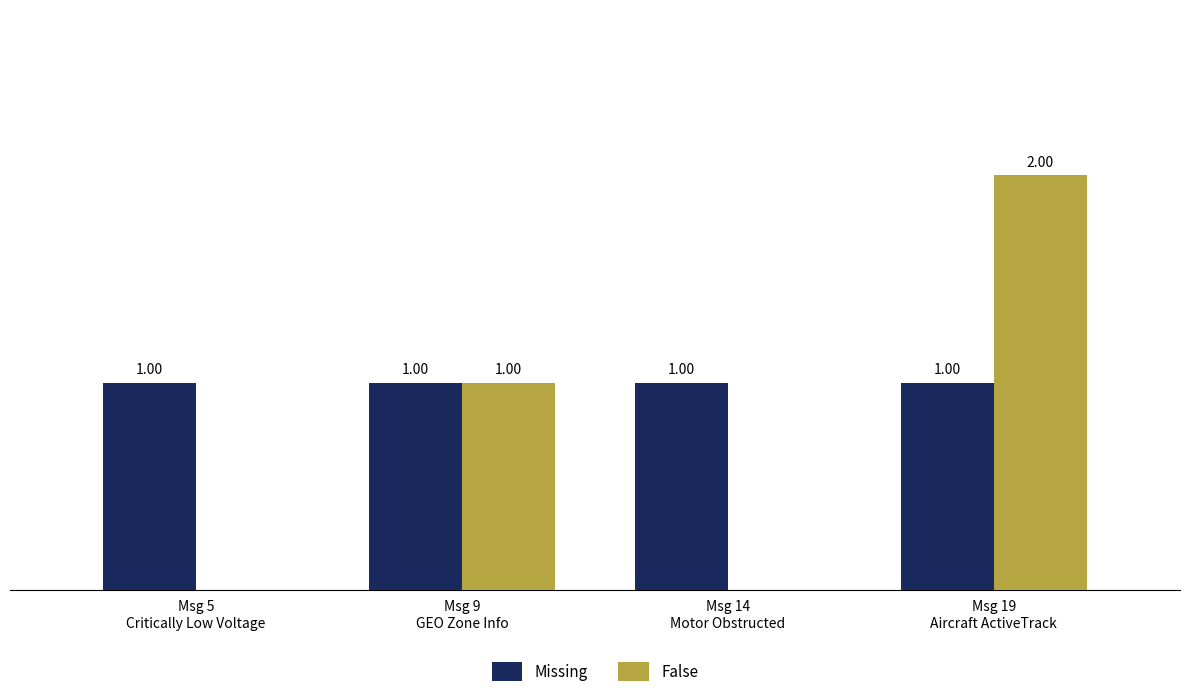

Does the chart contain stacked bars?

No